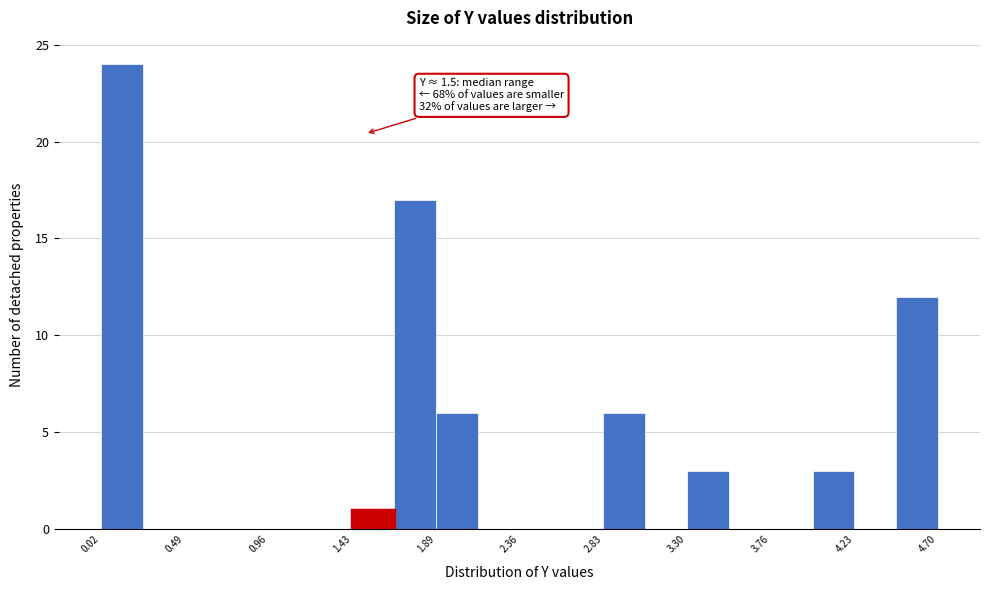

Over which range of the x-axis is the bar tallest?

0.00 to 0.25